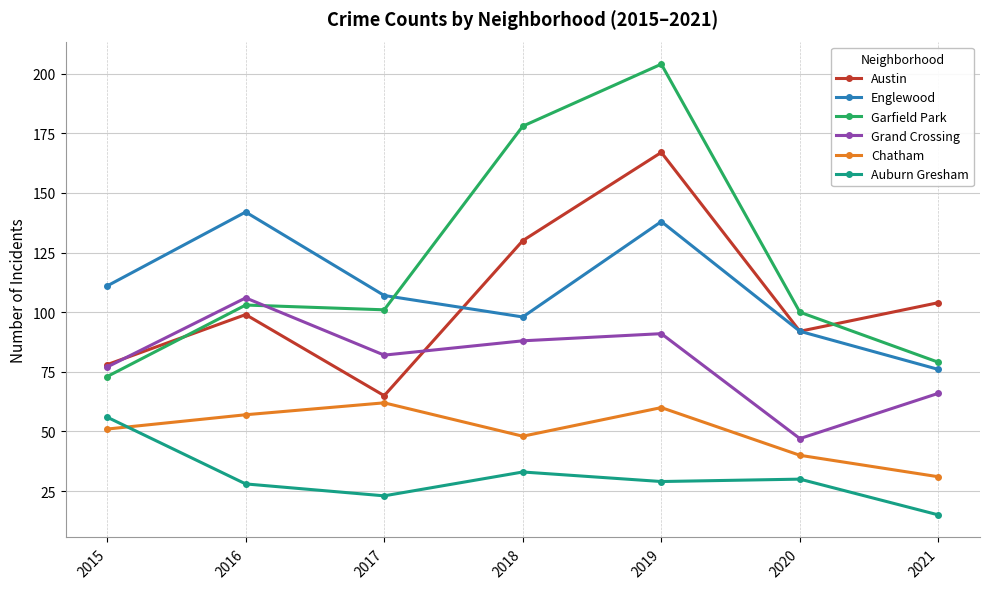

Between 2017 and 2021, which series saw the biggest shift?

Austin